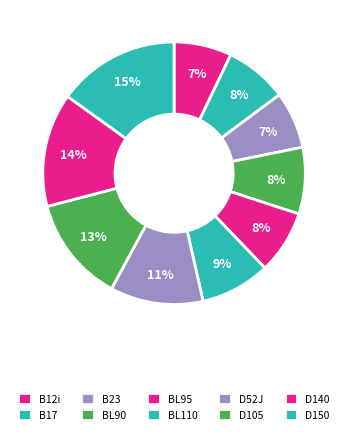

Rank the categories by value from highest to lowest.

D150, D140, D105, D52J, BL110, BL90, BL95, B17, B12i, B23